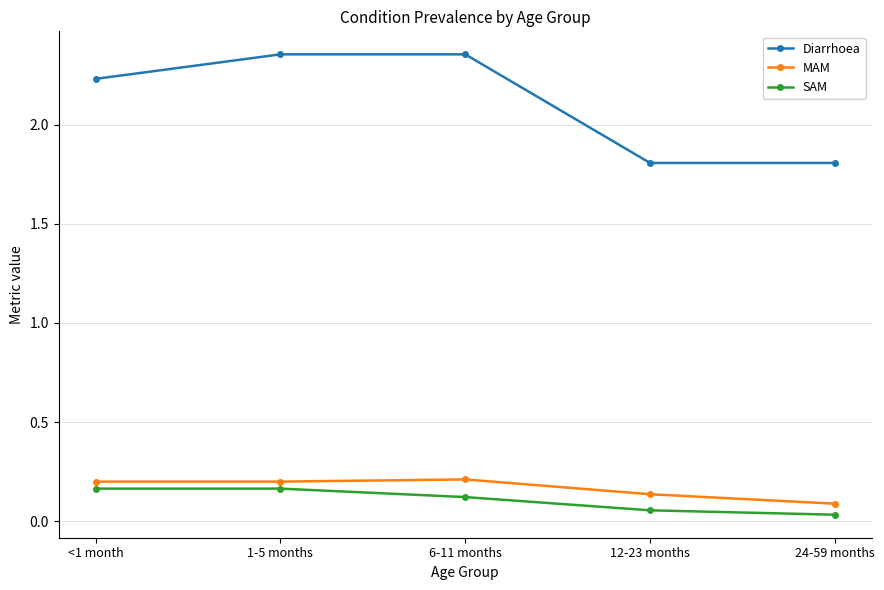

What is the value of the Diarrhoea point at the 4th from the left?

1.8